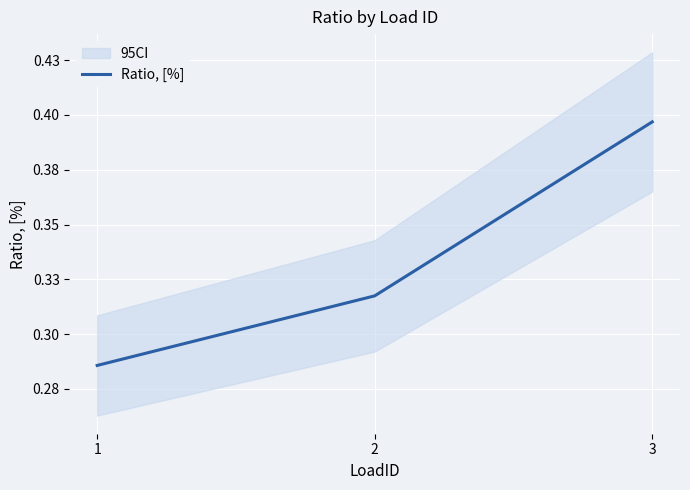

What is the value of the 3rd point from the left?

0.4